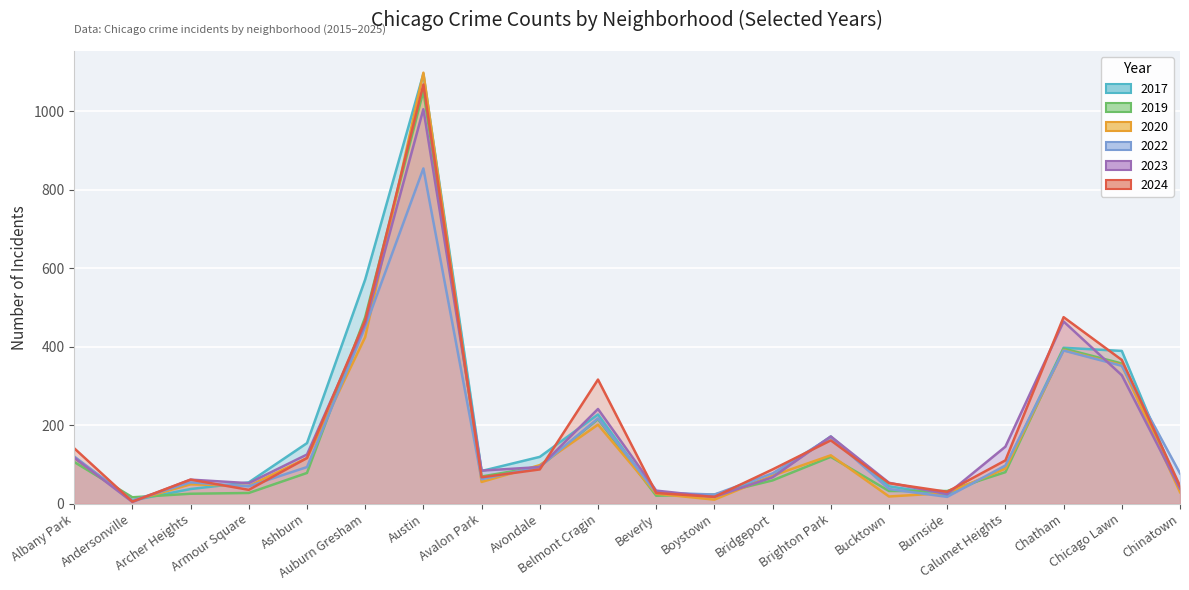

What is the sum of all 2022 values?

3262